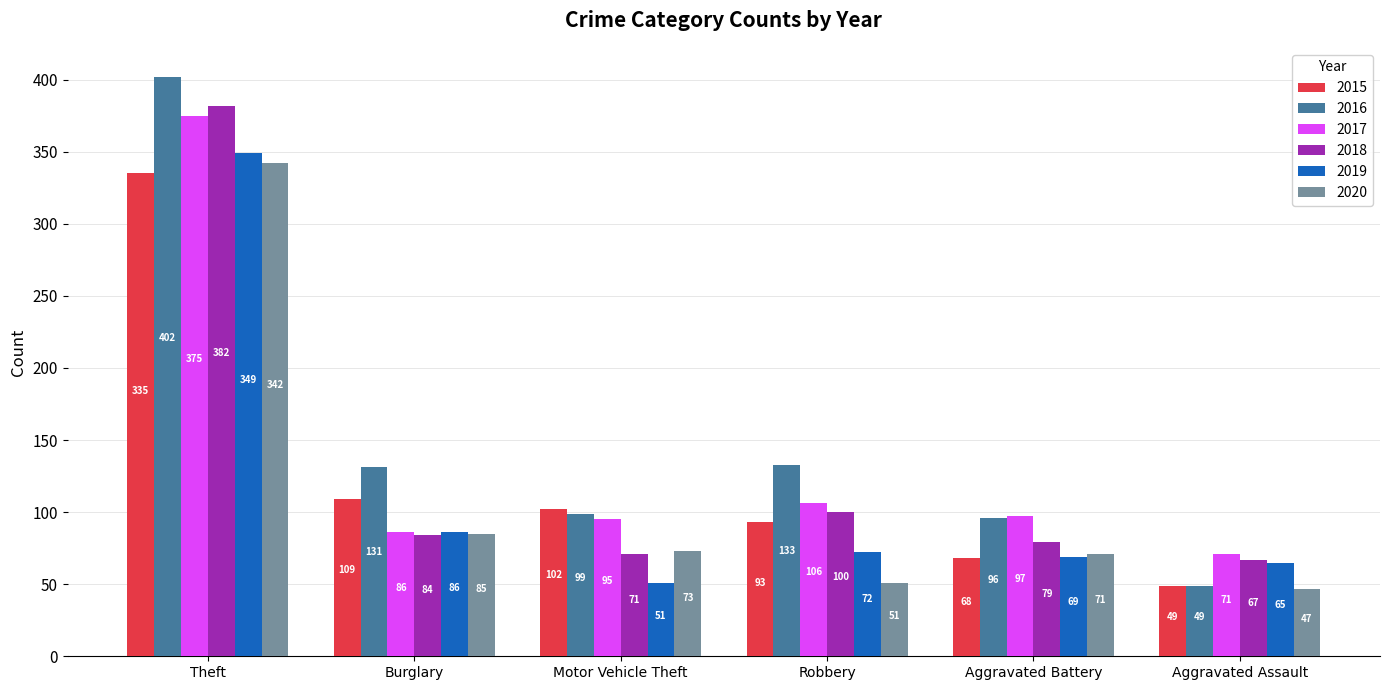

At which label does 2020 first exceed 73?

Theft